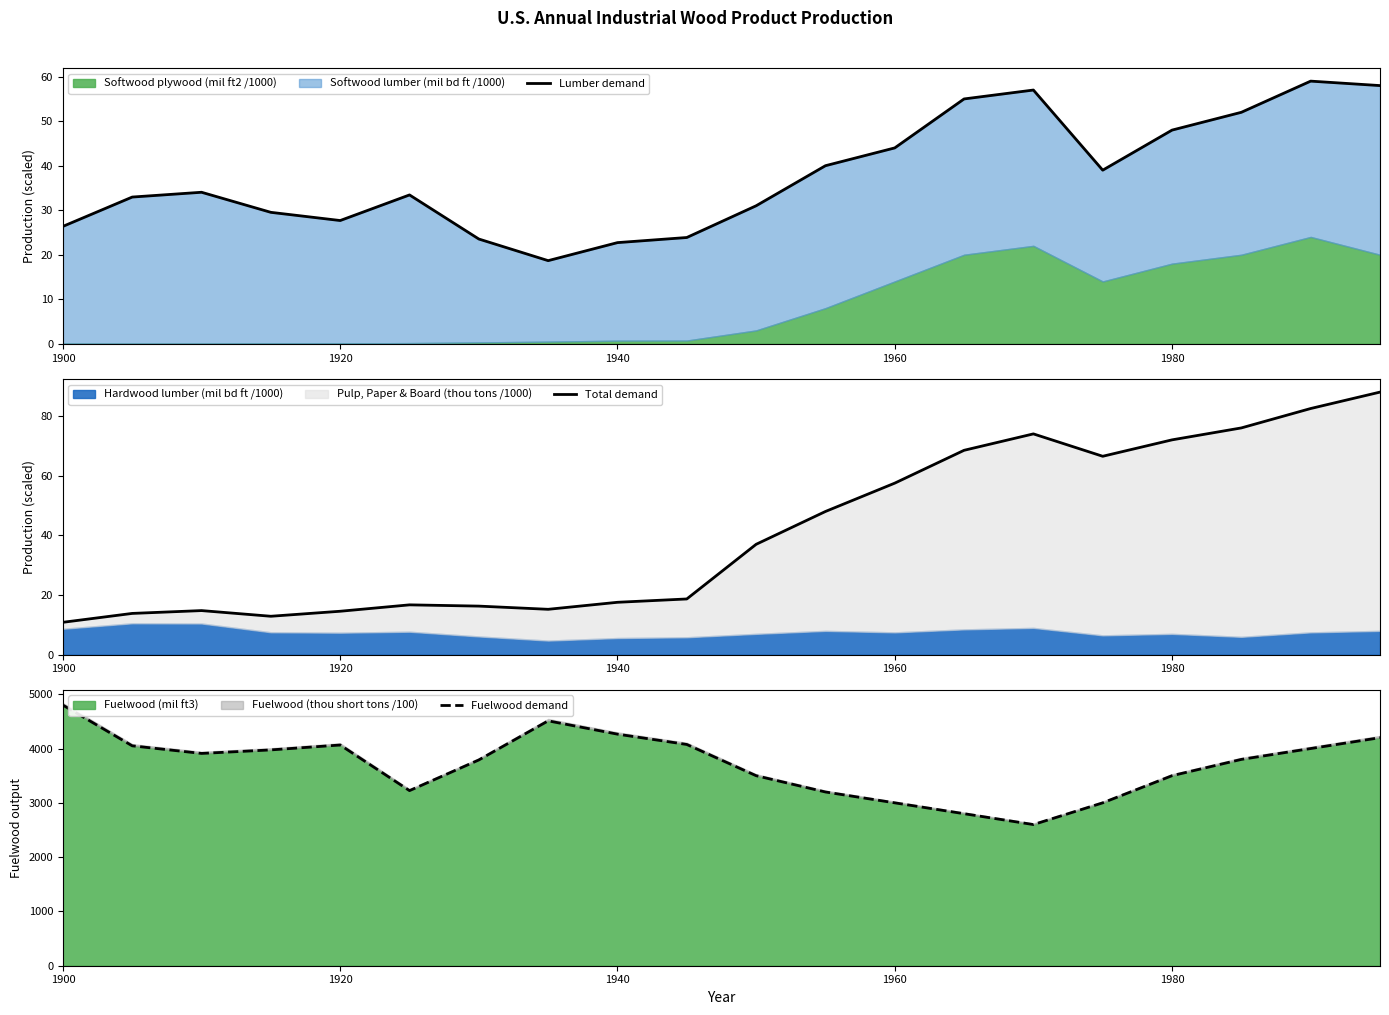

Reading left to right, what are all the values shown in this chart?

Lumber demand: 26.4	33.0	34.0	29.5	27.7	33.4	23.5	18.7	22.7	23.9	31.0	40.0	44.0	55.0	57.0	39.0	48.0	52.0	59.0	58.0
Total demand: 10.9	13.8	14.8	12.9	14.6	16.7	16.3	15.2	17.6	18.7	37.0	48.0	57.5	68.5	74.0	66.5	72.0	76.0	82.5	88.0
Fuelwood demand: 4800.0	4050.0	3910.0	3975.0	4065.0	3225.0	3790.0	4510.0	4265.0	4075.0	3500.0	3200.0	3000.0	2800.0	2600.0	3000.0	3500.0	3800.0	4000.0	4200.0